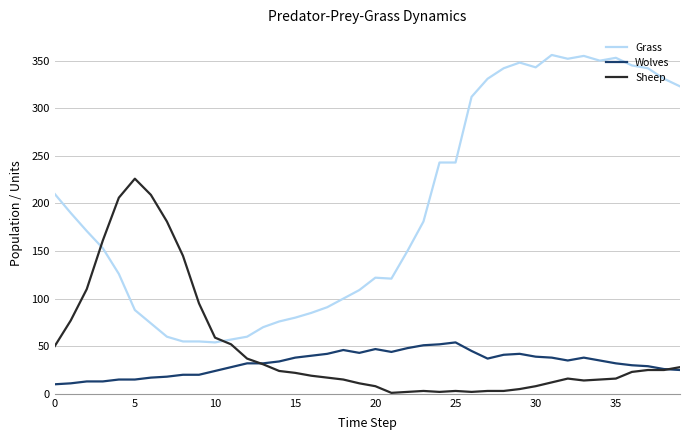

What is the minimum value for Wolves?

10